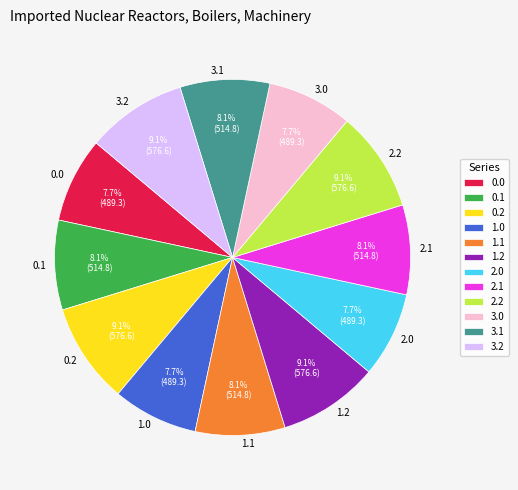

To the nearest percent, what is the combined percentage of 2.2 and 0.2?

18%